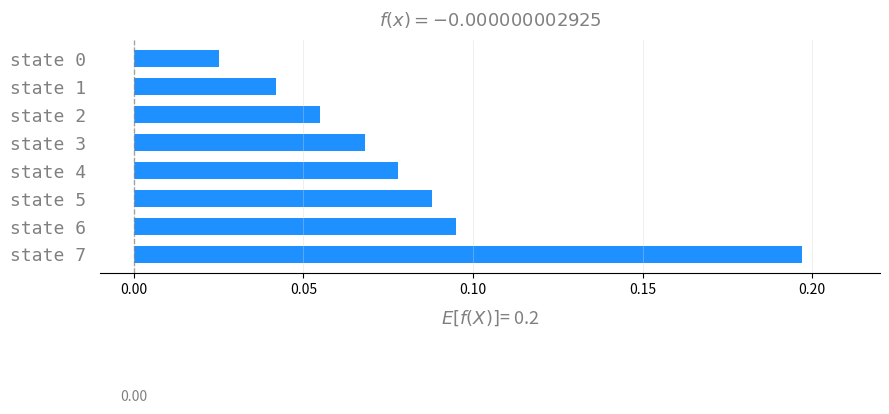

Count the values in the range 0 to 1.

8